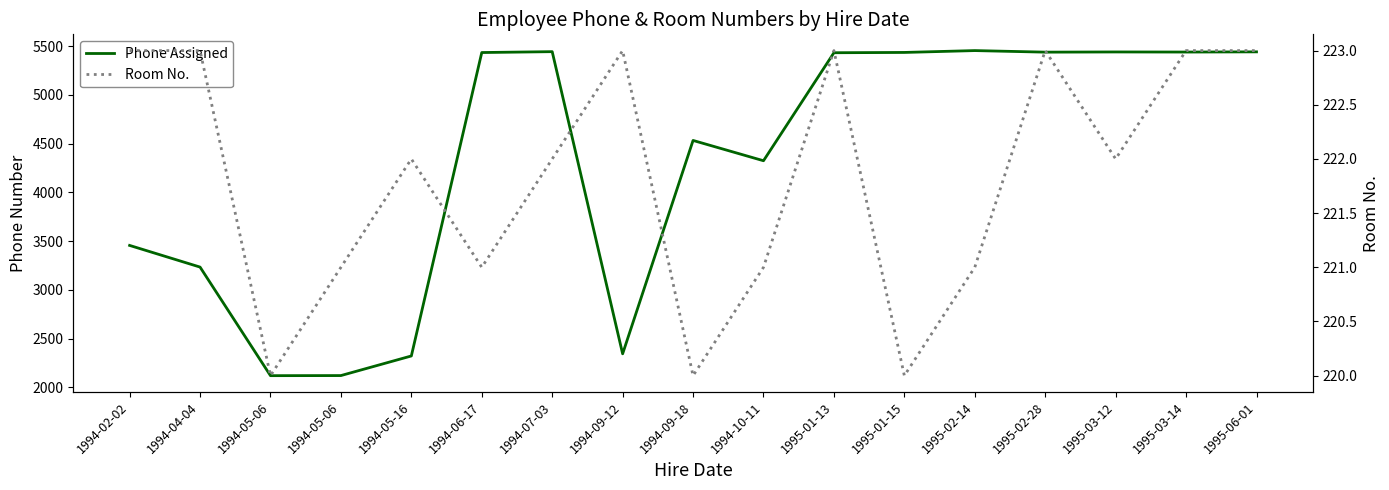

Which category has the highest value in the Room No. series?

1994-02-02